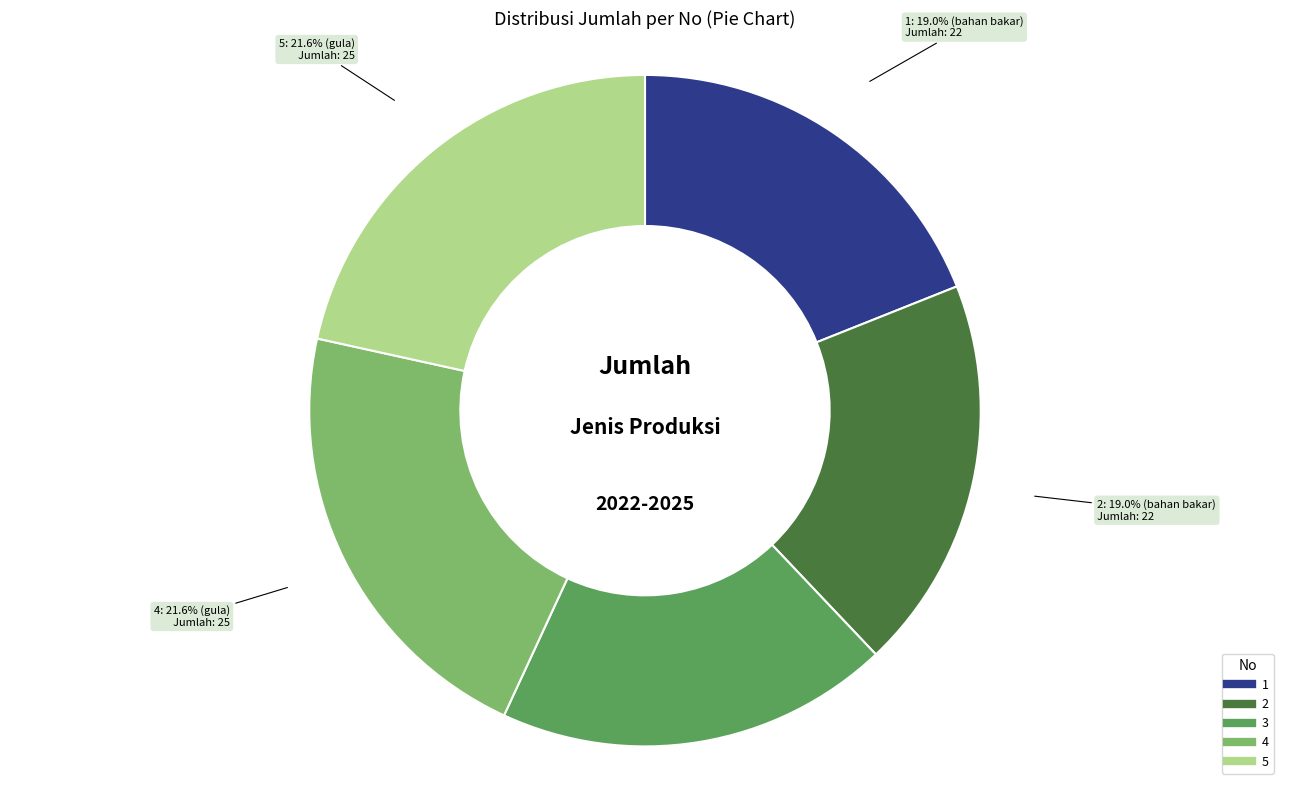

To the nearest percent, what is the average slice percentage?

20%